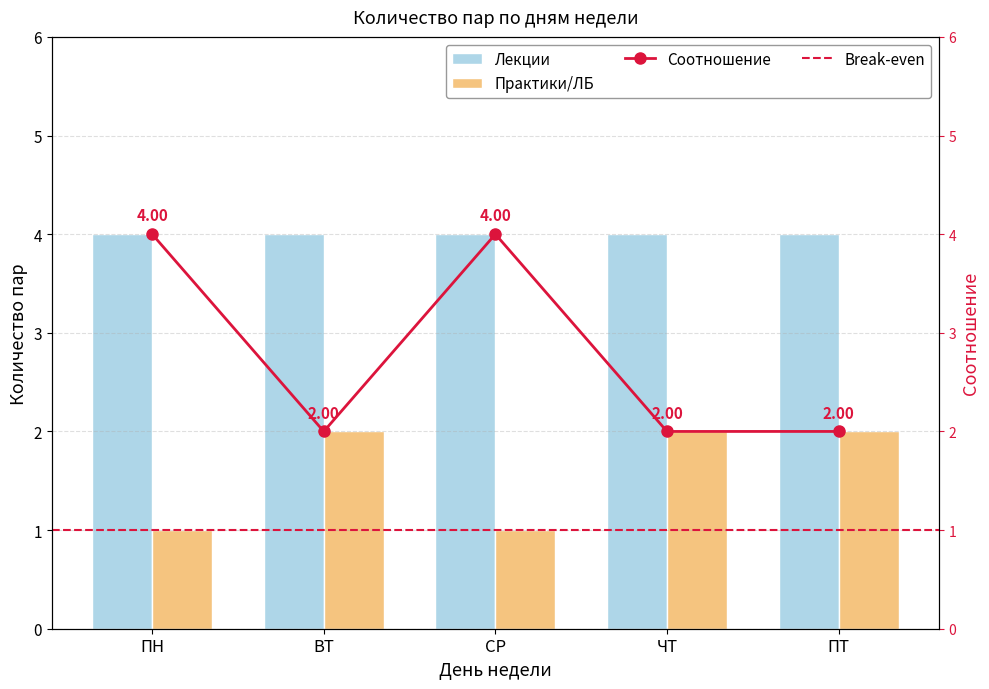

What is the difference between the maximum and minimum values?

1